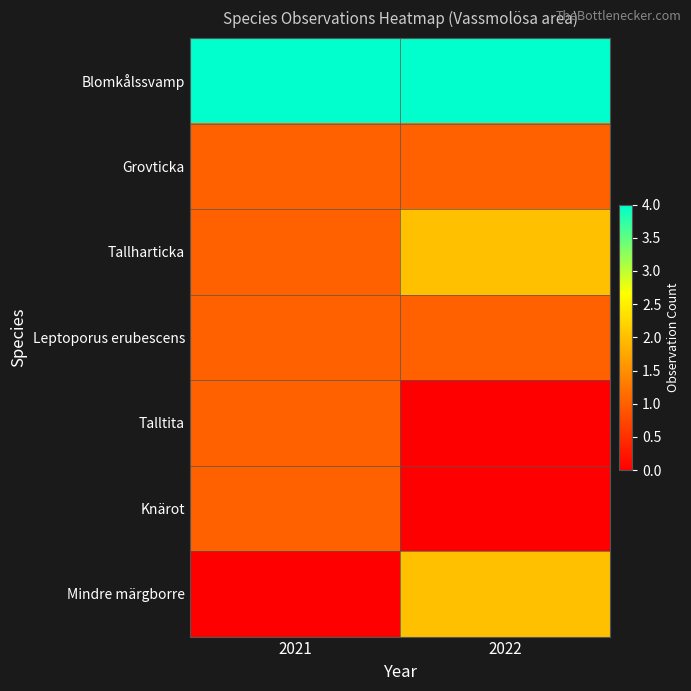

Reading right to left, list all the values displayed in this chart.

Blomkålssvamp: 2022=4	2021=4
Grovticka: 2022=1	2021=1
Tallharticka: 2022=2	2021=1
Leptoporus erubescens: 2022=1	2021=1
Talltita: 2022=0	2021=1
Knärot: 2022=0	2021=1
Mindre märgborre: 2022=2	2021=0